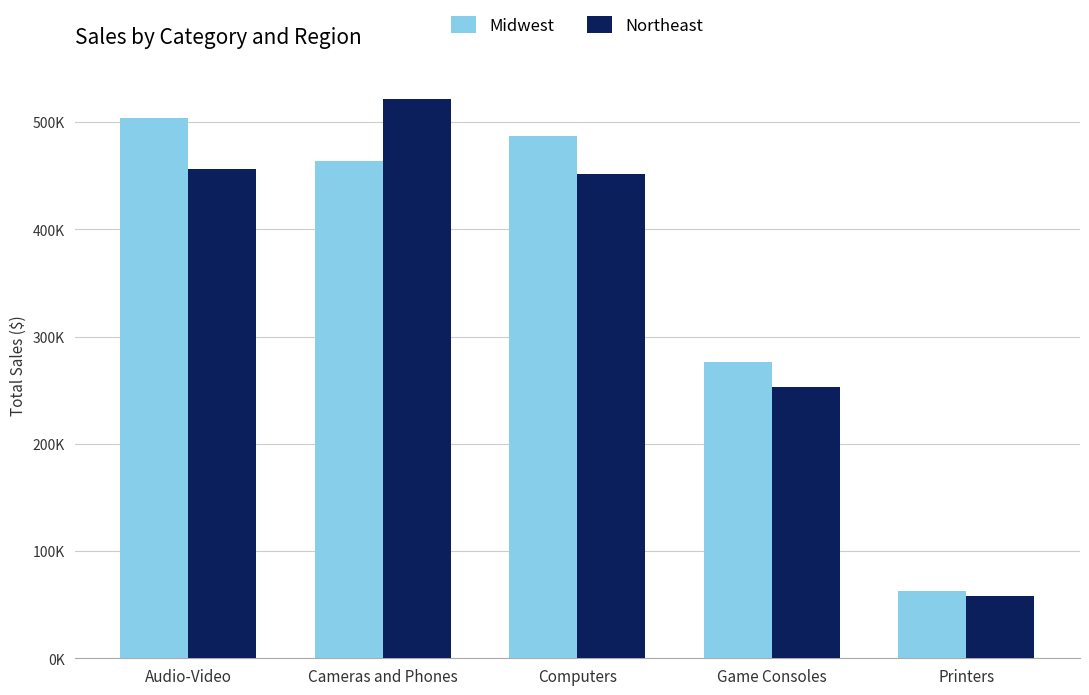

Does the chart contain stacked bars?

No